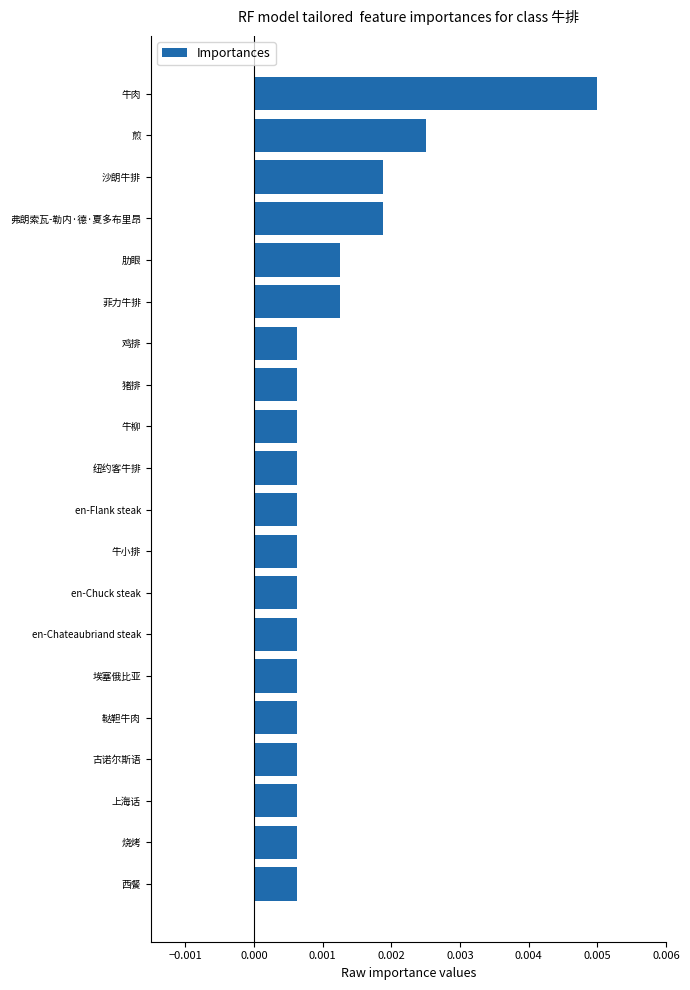

Which category has the highest value across all series?

牛肉